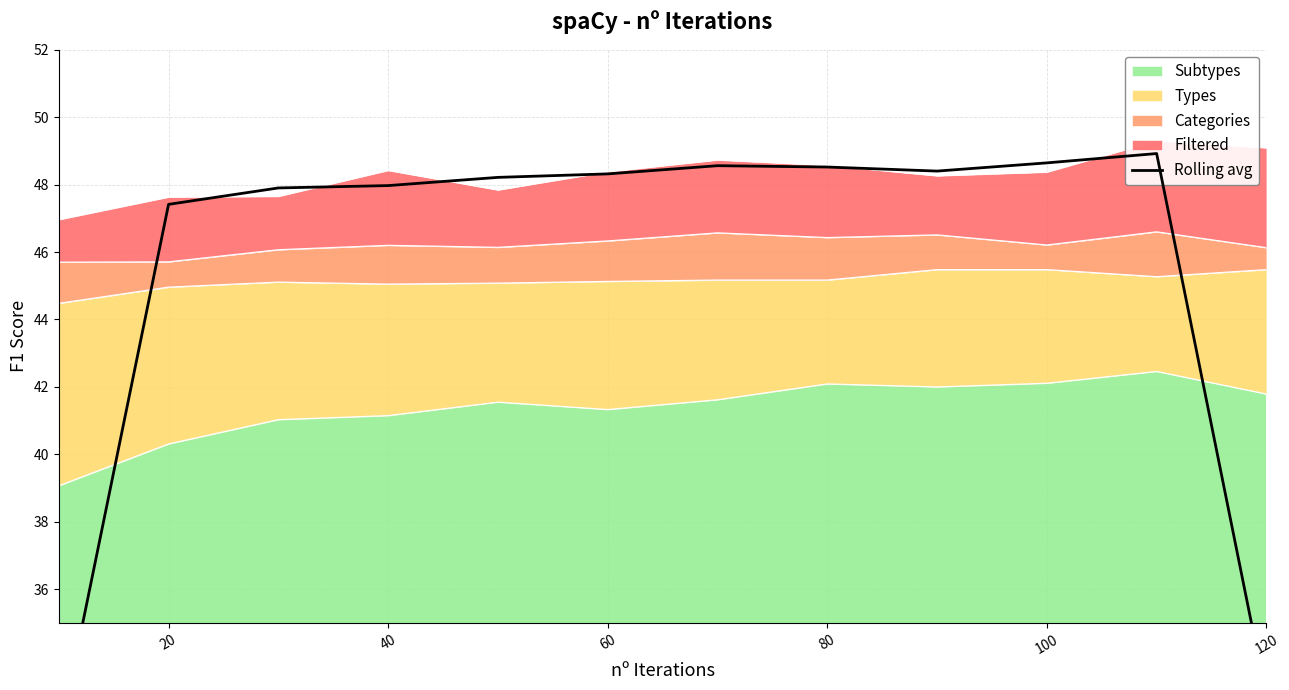

The value of Subtypes at 80 is 14.3. True or false?

False